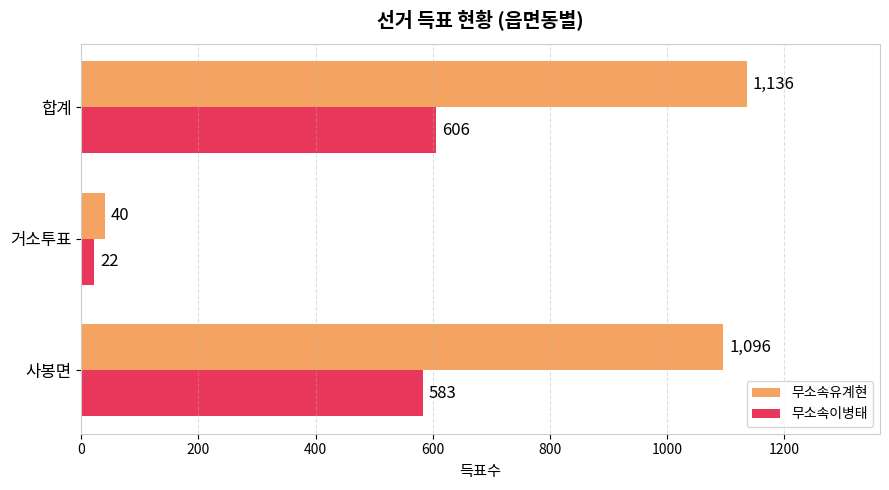

How many data points in 무소속유계현 are less than 1096?

1